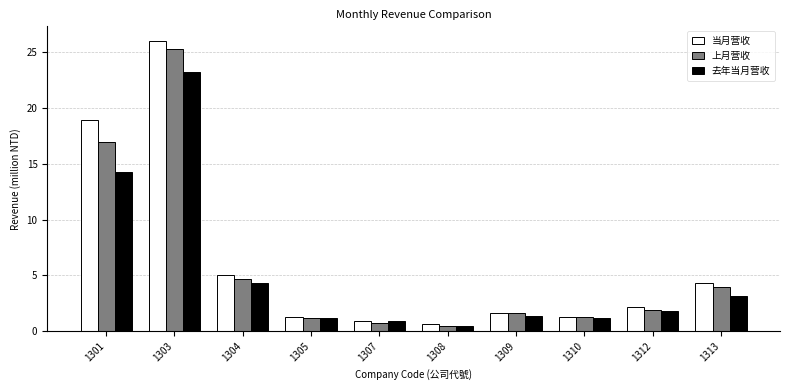

Which label corresponds to the largest value in the chart?

1303